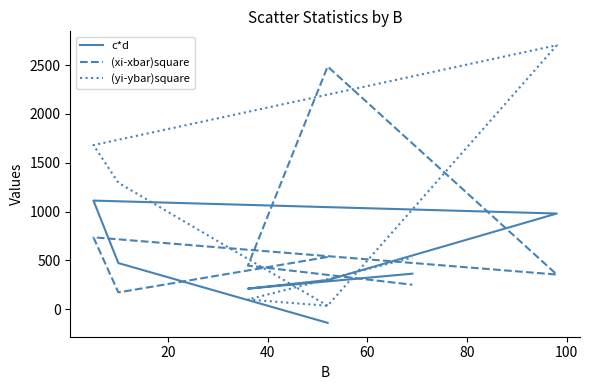

What is the average value of the (xi-xbar)square series?

712.1